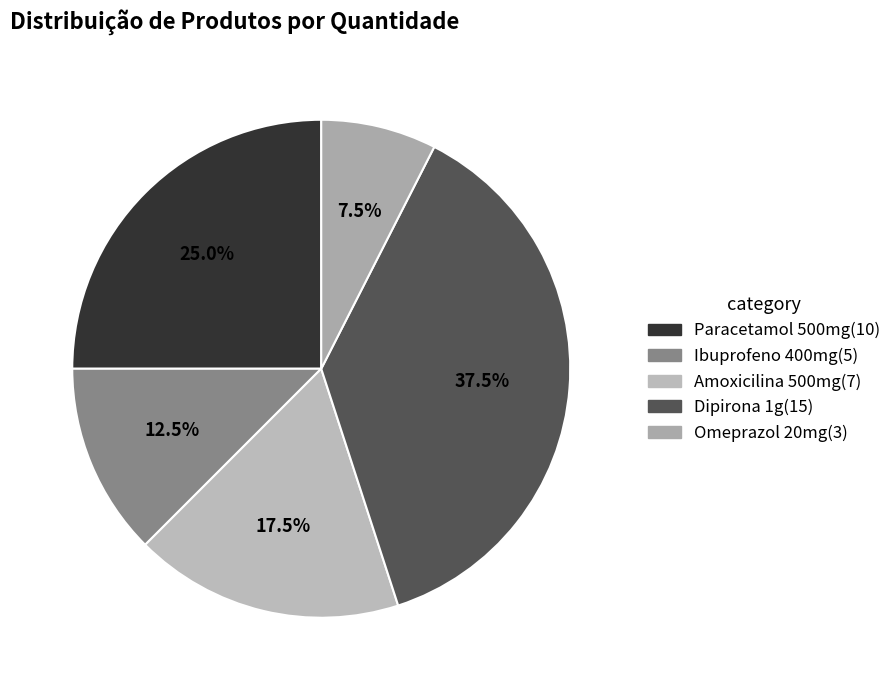

To the nearest percent, what portion does Omeprazol 20mg represent?

8%